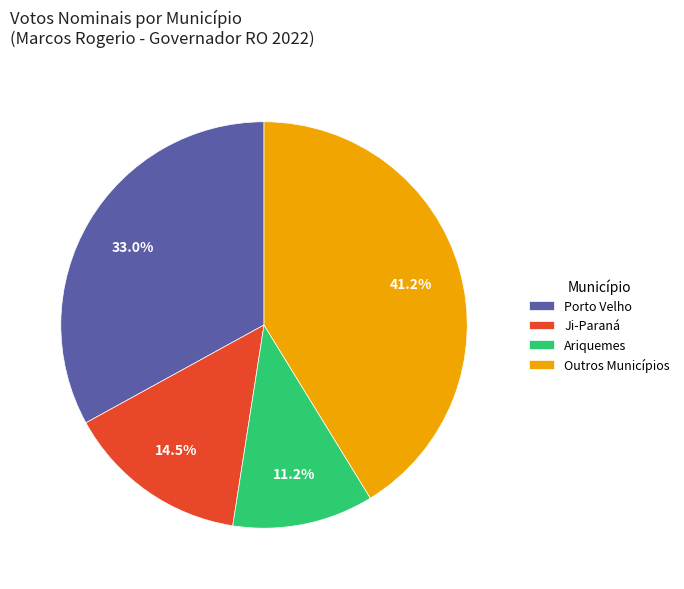

What is the smallest slice in the pie chart?

Ariquemes